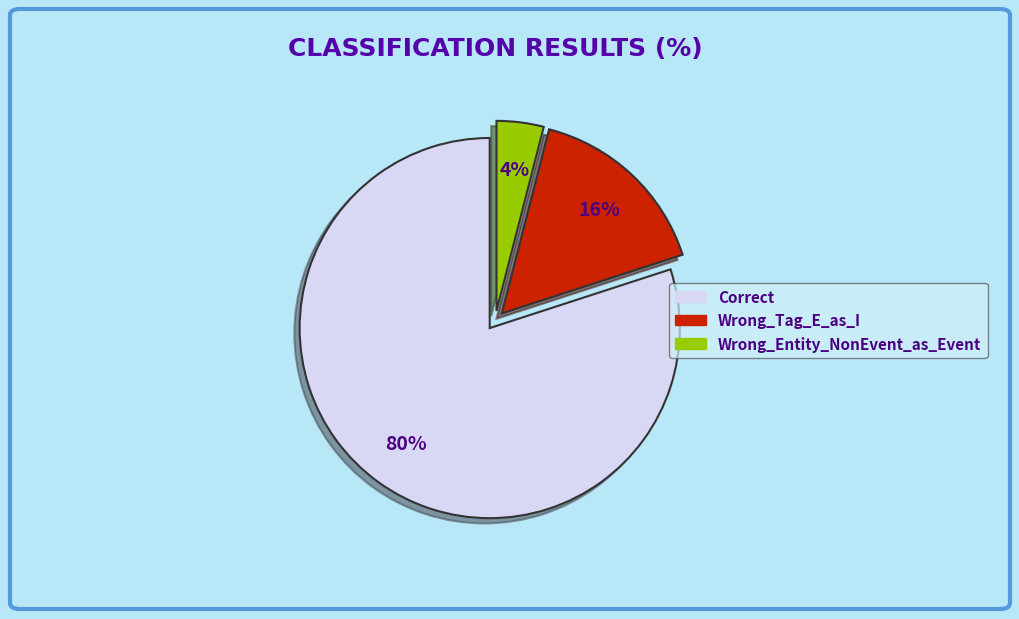

Rank the categories by value from highest to lowest.

Correct, Wrong_Tag_E_as_I, Wrong_Entity_NonEvent_as_Event